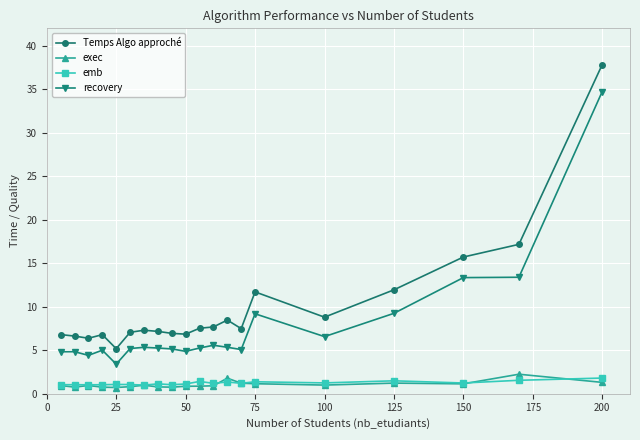

Which series has the largest range (max minus min)?

Temps Algo approché